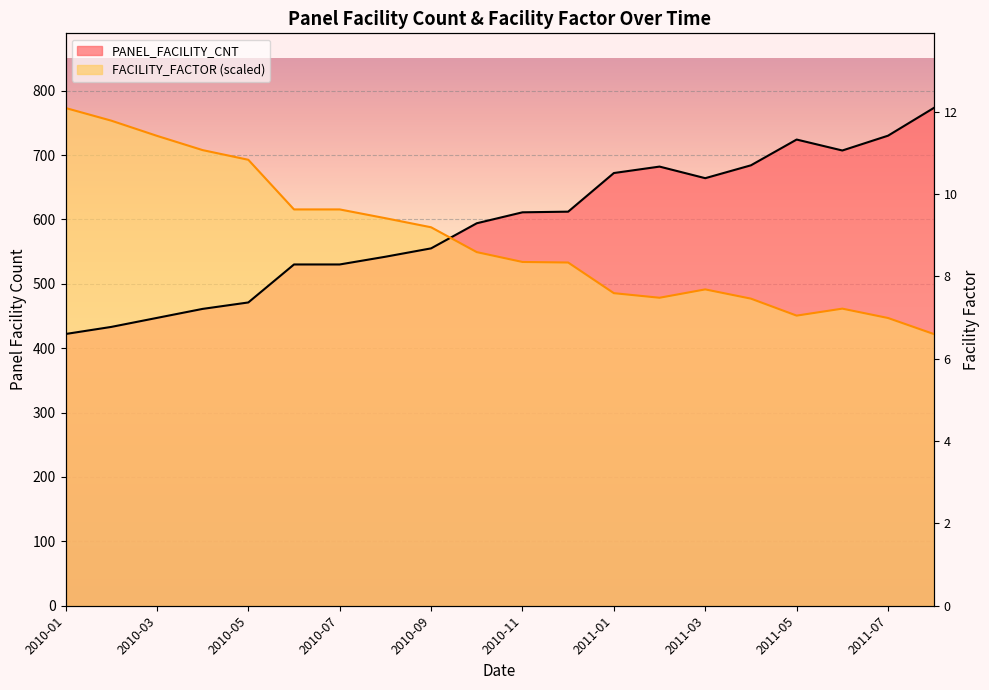

What position from the left is 2011-06?

18